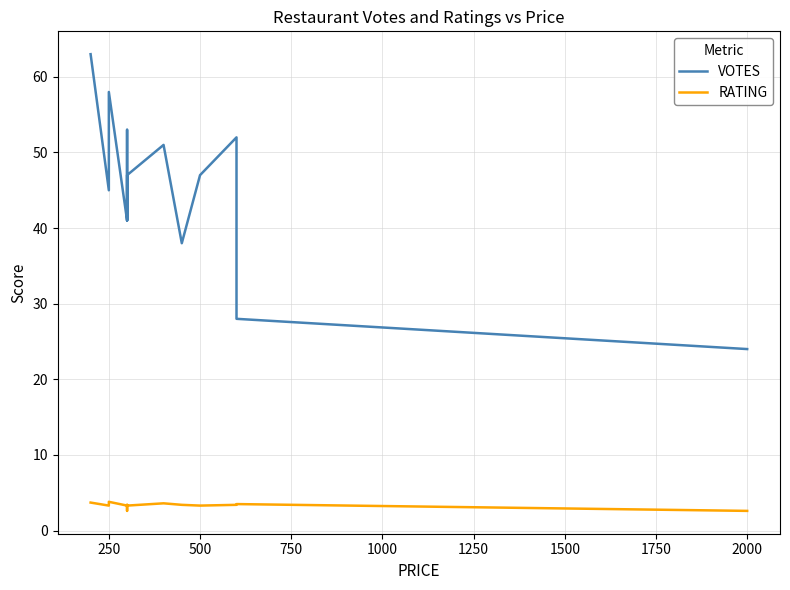

What are all the series names shown in the legend?

VOTES, RATING